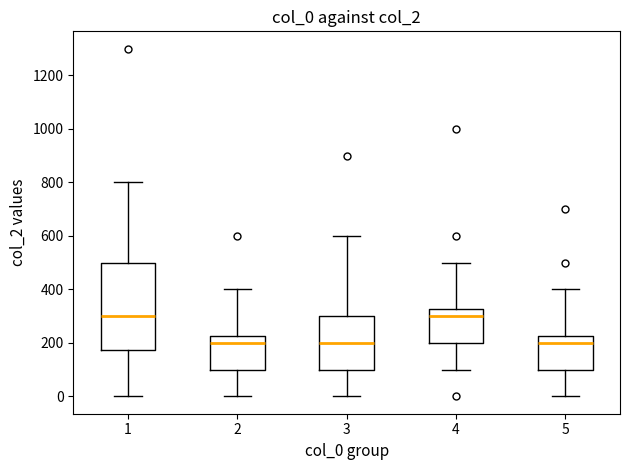

Which box is the tallest, from its lower edge to its upper edge?

1